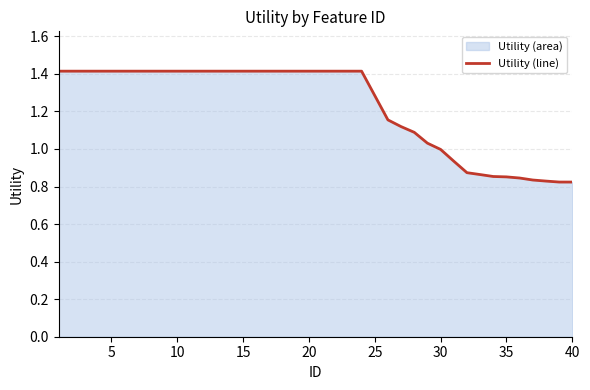

What is the difference between the maximum and minimum values?

0.6